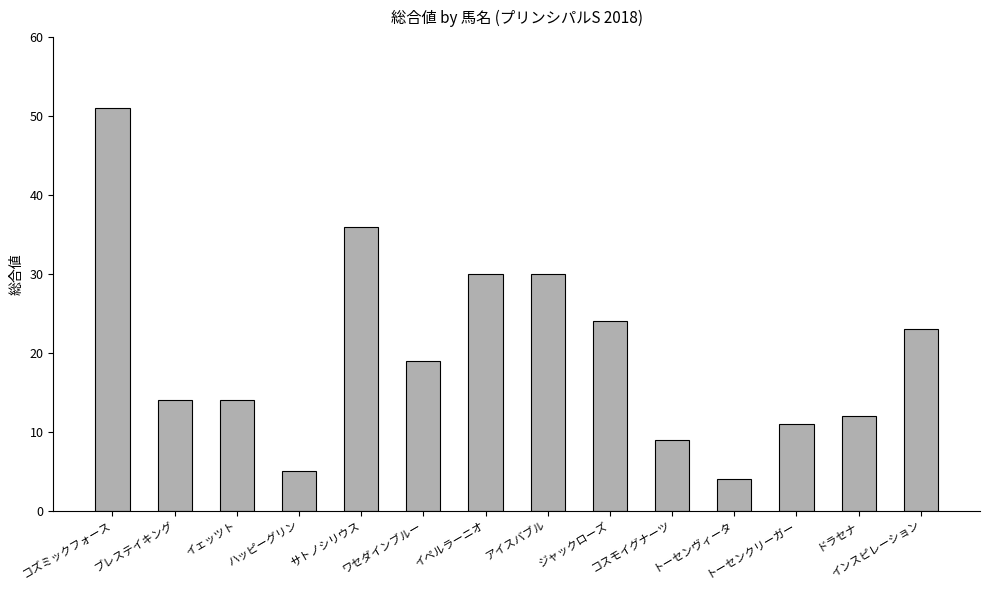

What is the label of the 5th bar from the left?

サトノシリウス